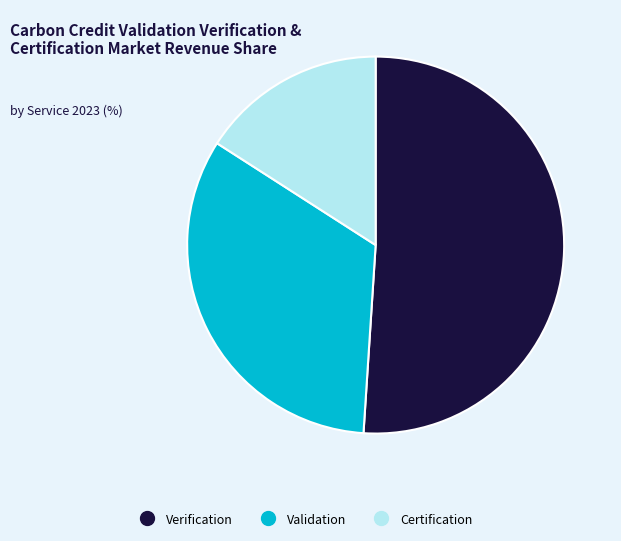

Is there any slice that represents more than half of the pie?

Yes